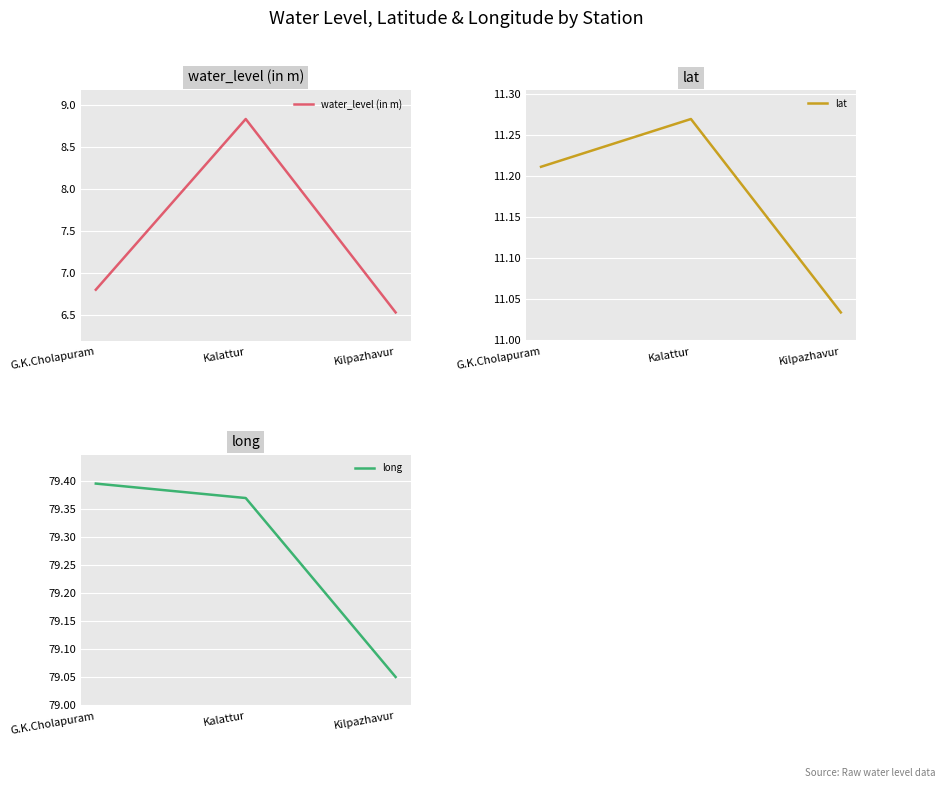

At which category does the chart reach its peak across all series?

G.K.Cholapuram